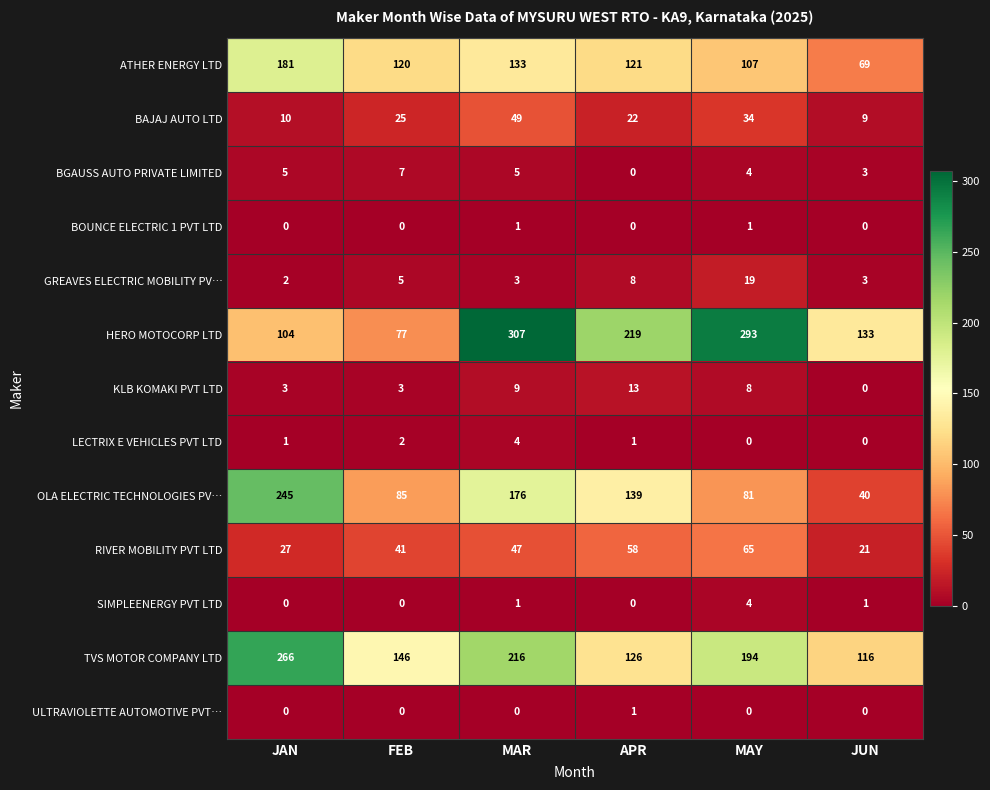

What is the difference between the second highest and second lowest values in the OLA ELECTRIC TECHNOLOGIES PV… series?

95